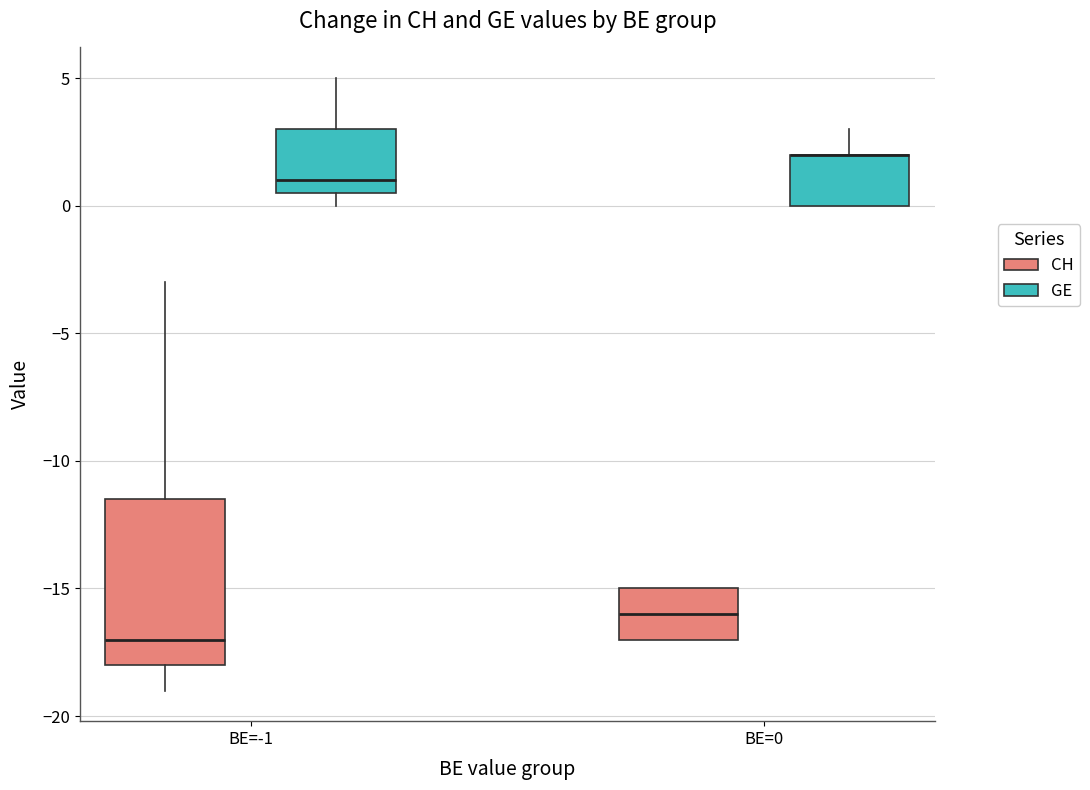

Reading left to right, transcribe this box plot: for each box, give where its median line is, the range the box spans, and where its two whiskers end, as read against the y-axis. The values are not printed on the chart, so give them approximately, as read against the axis.

BE=-1 (CH): median -17.0, box -18.0 to -11.5, whiskers -19.0 to -3.0
BE=-1 (GE): median 1.0, box 0.5 to 3.0, whiskers 0.0 to 5.0
BE=0 (CH): median -16.0, box -17.0 to -15.0, whiskers -17.0 to -15.0
BE=0 (GE): median 2.0 (drawn on the box's upper edge), box 0.0 to 2.0, whiskers 0.0 to 3.0